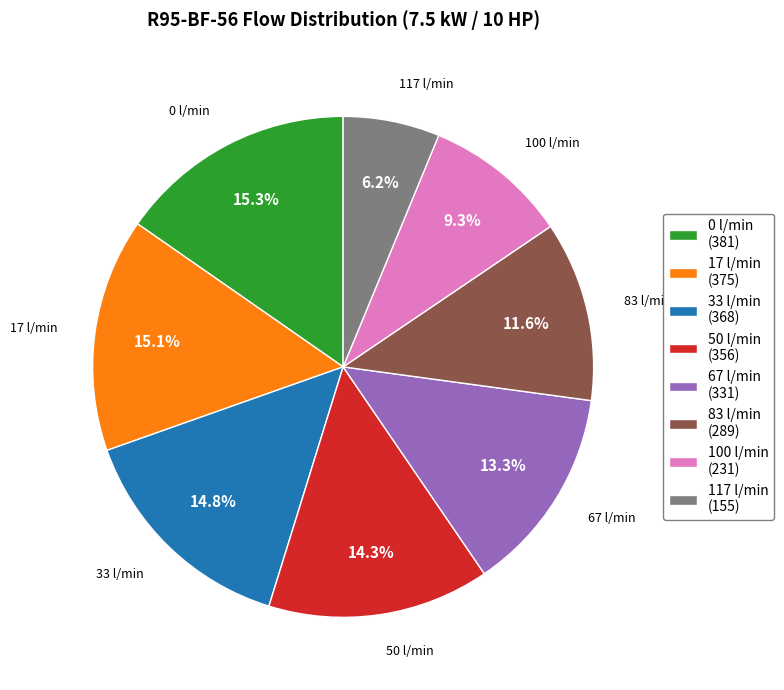

Between 100 l/min and 50 l/min, which is larger?

50 l/min